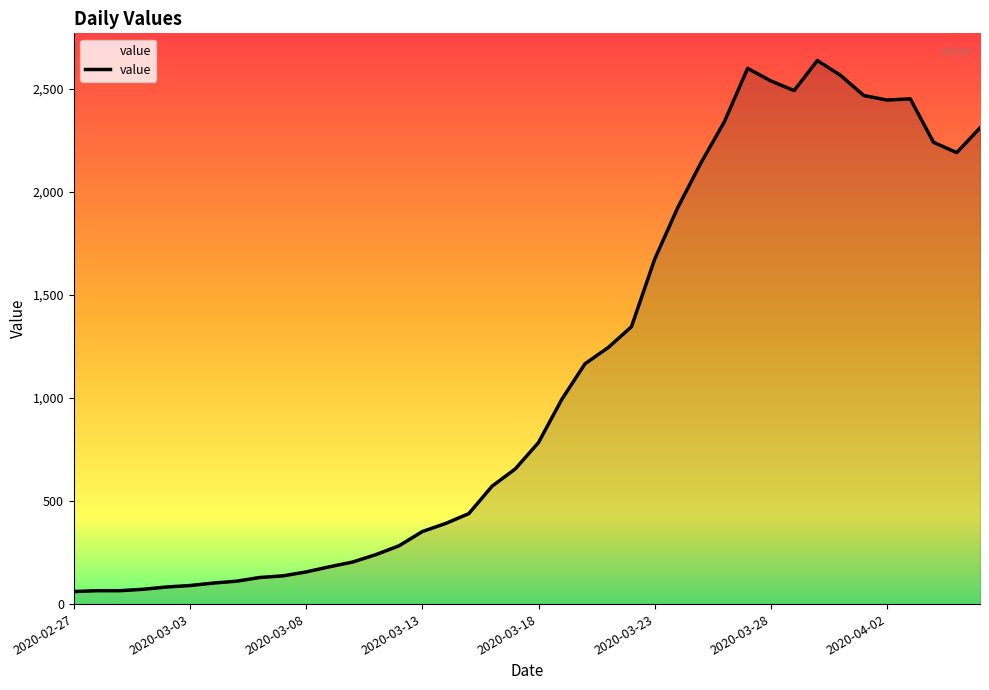

True or false: the data shows 1674 at 2020-03-23.

True